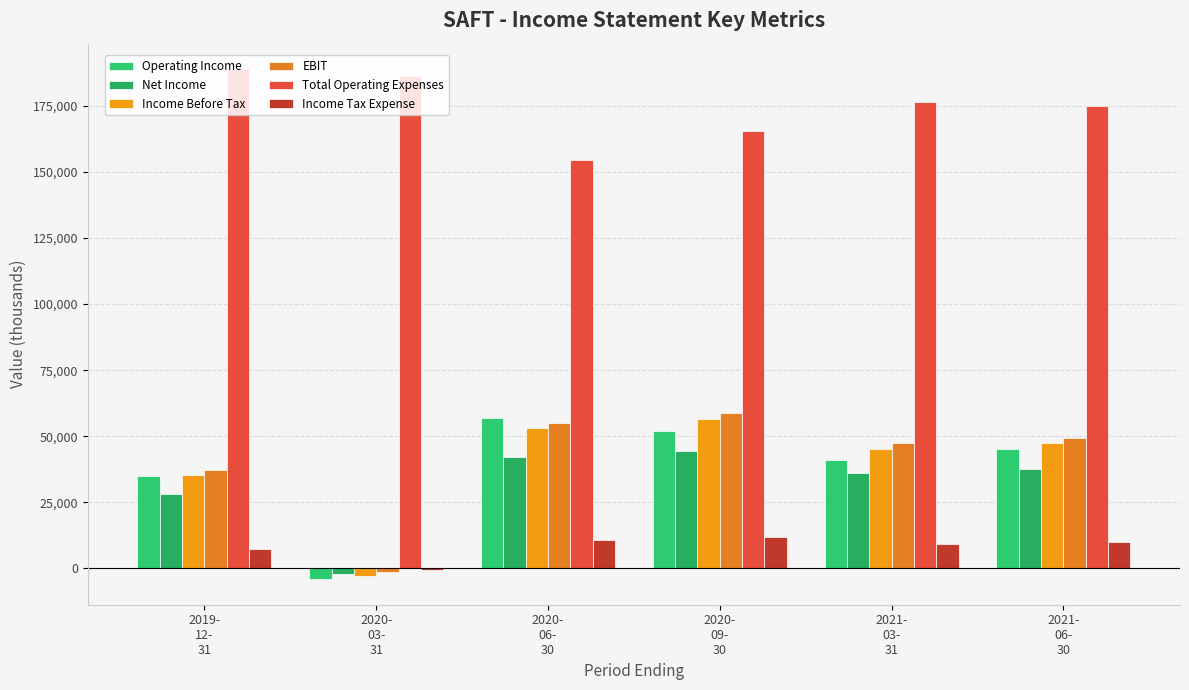

What is the label of the 5th bar from the left?

2021-
03-
31